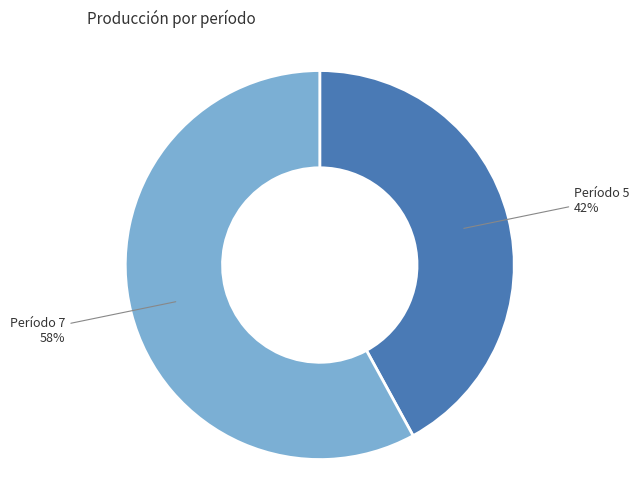

Which category has the biggest portion of the pie?

Período 7